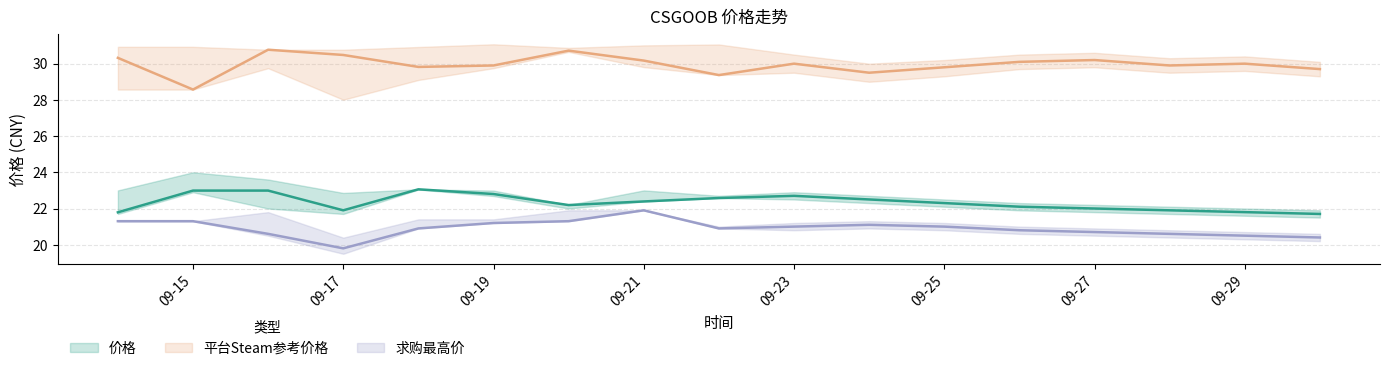

Which series has the largest total across all categories?

平台Steam参考价格